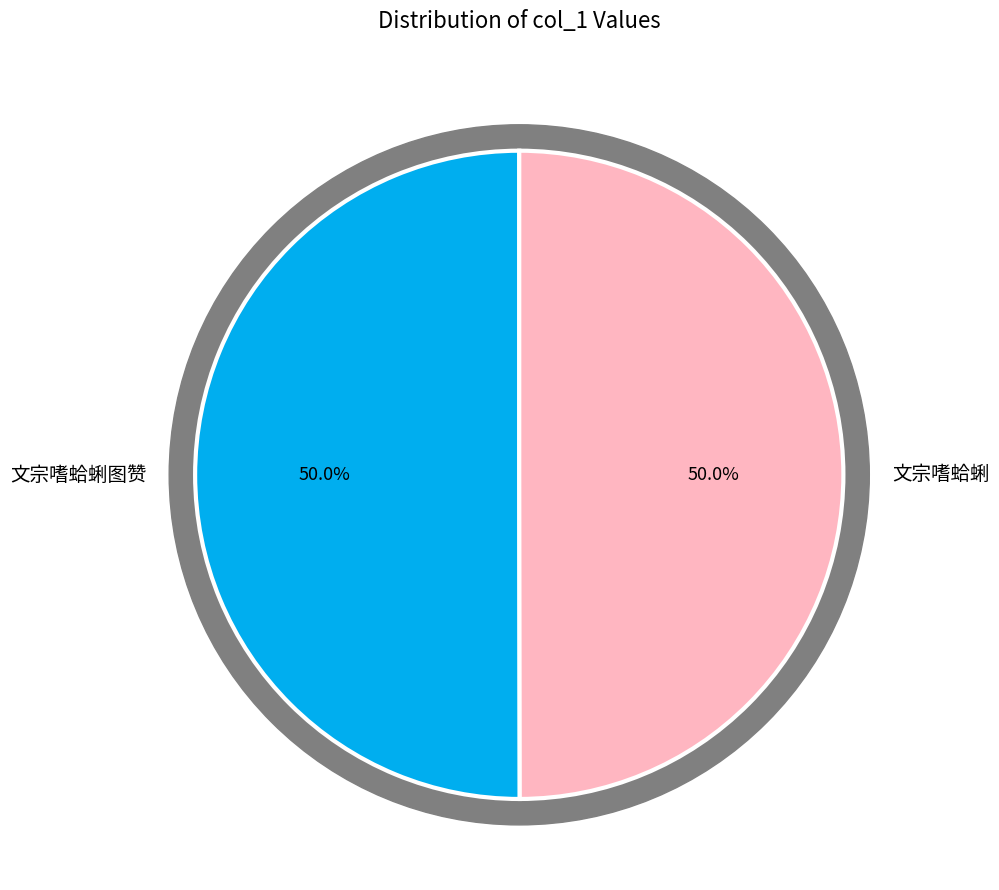

Which has a higher value, 文宗嗜蛤蜊 or 文宗嗜蛤蜊图赞?

文宗嗜蛤蜊图赞